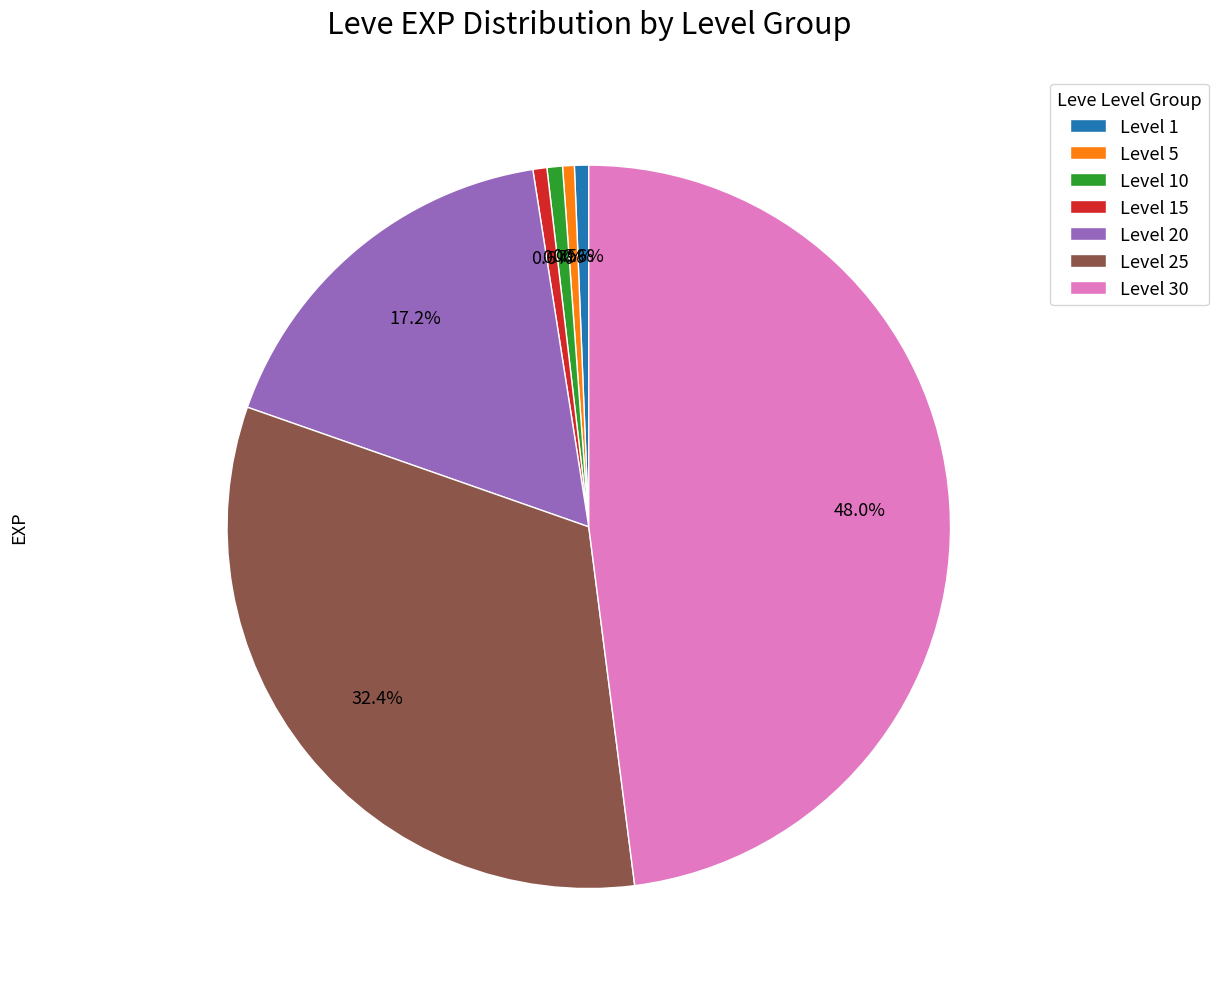

Which slice is the largest?

Level 30